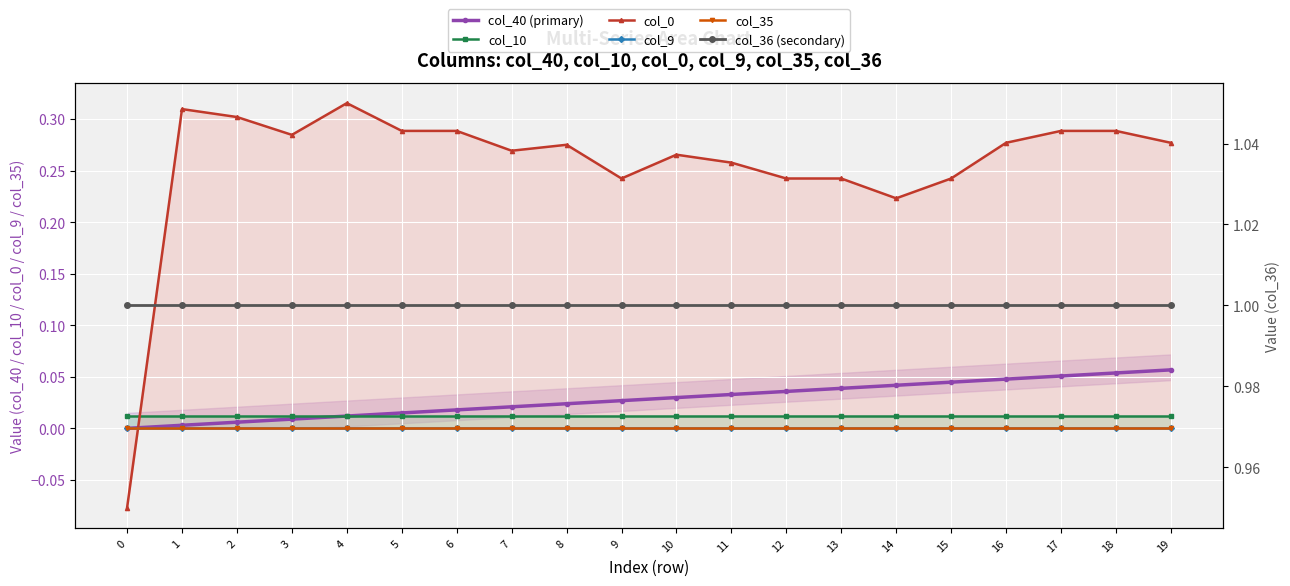

True or false: col_9 has more than 0 points higher than both neighbors.

False